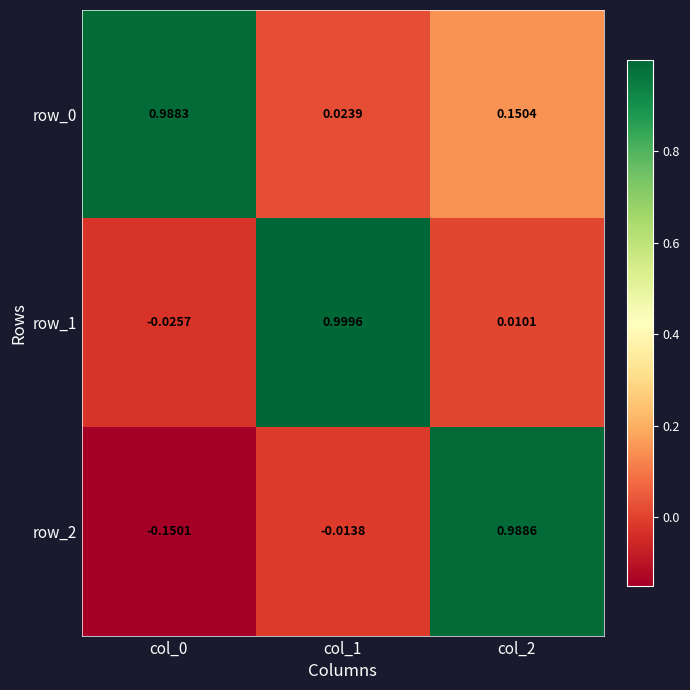

Which series has the widest spread of values?

row_2